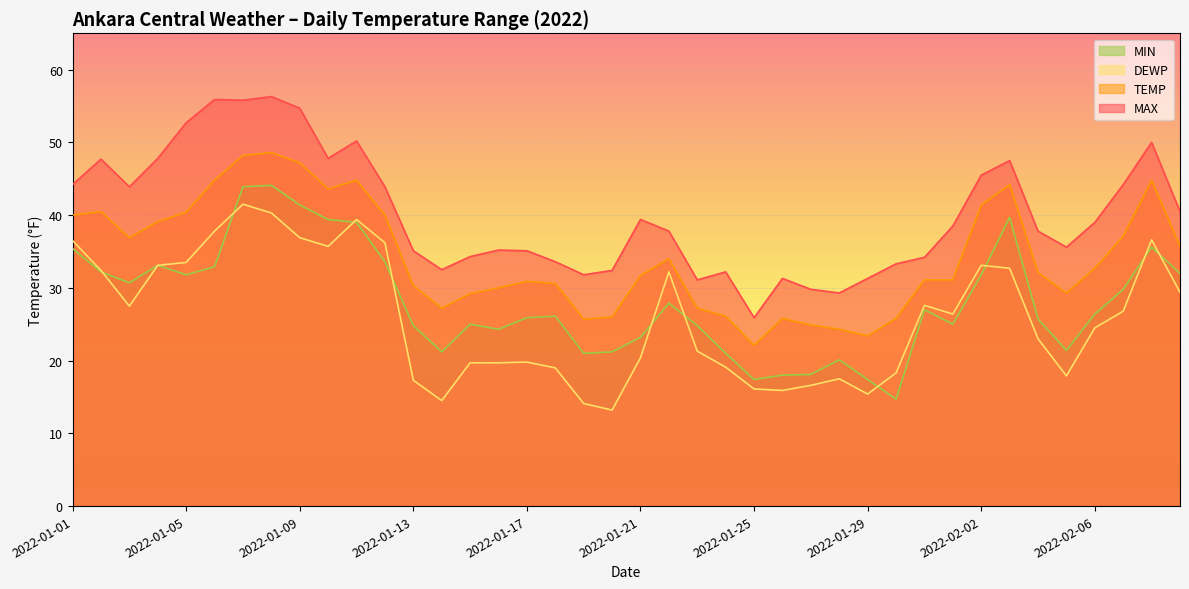

True or false: TEMP and MIN cross at least once.

False